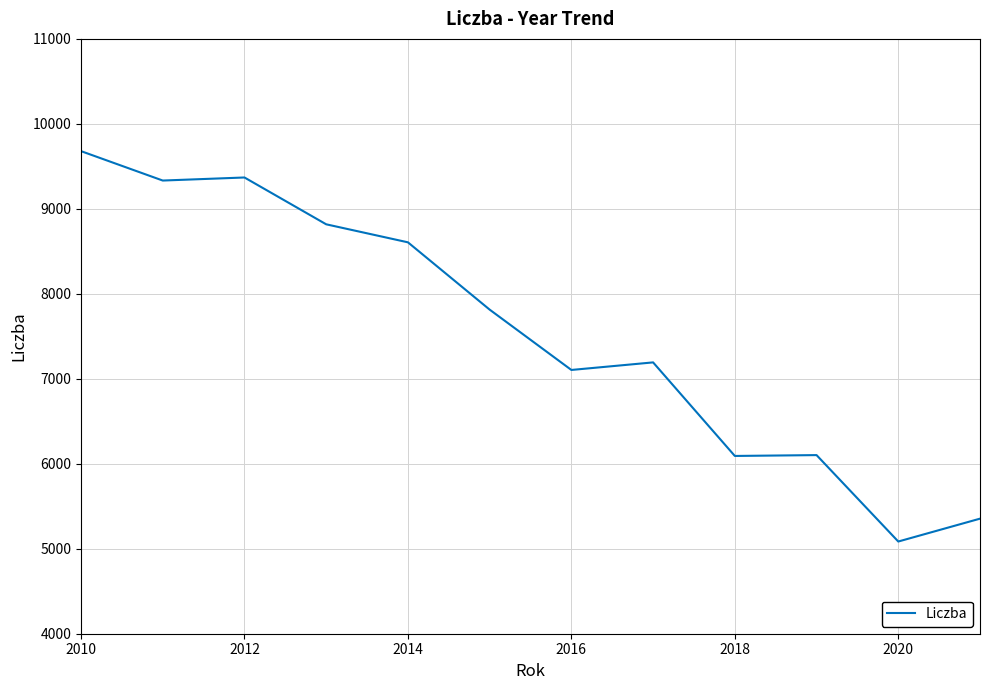

What is the smallest value displayed?

5085